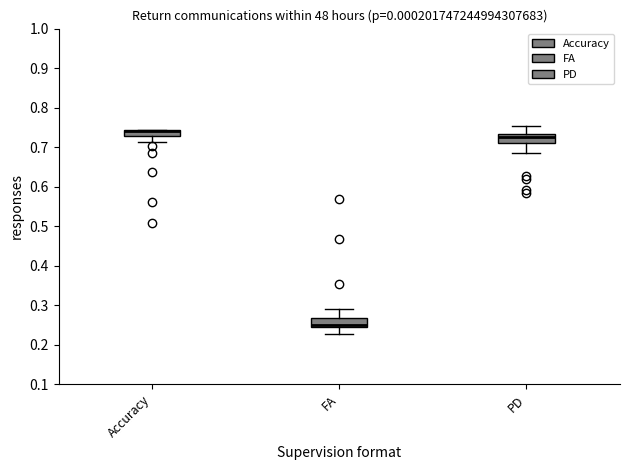

Where is the upper edge of the box for Accuracy on the y-axis? The values are not printed on the chart, so give them approximately, as read against the axis.

0.74